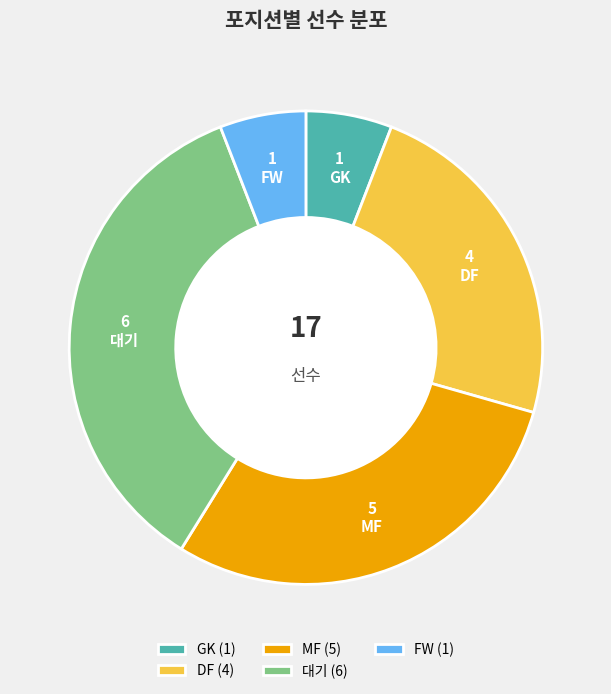

Does any single category account for the majority?

No